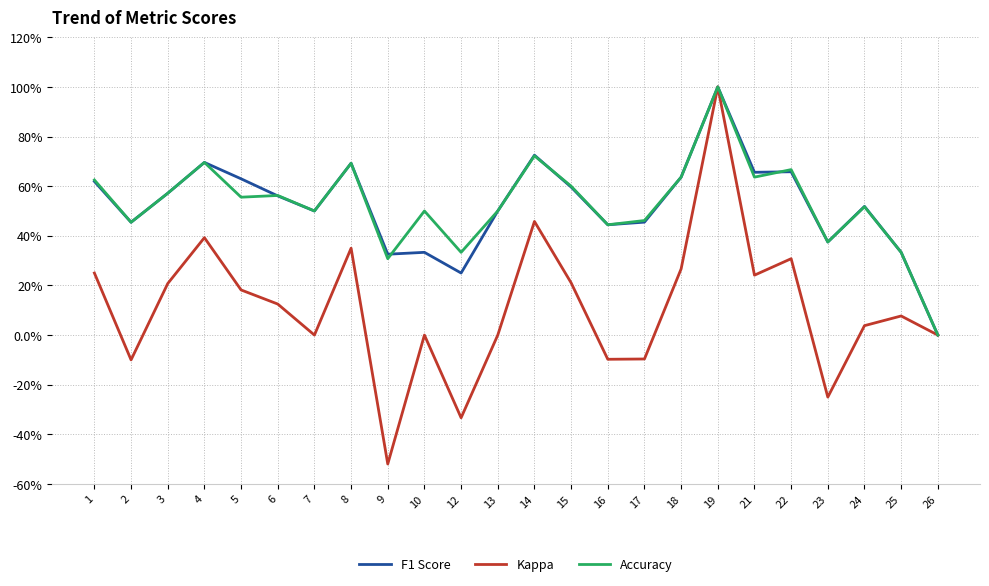

What are all the series names shown in the legend?

F1 Score, Kappa, Accuracy